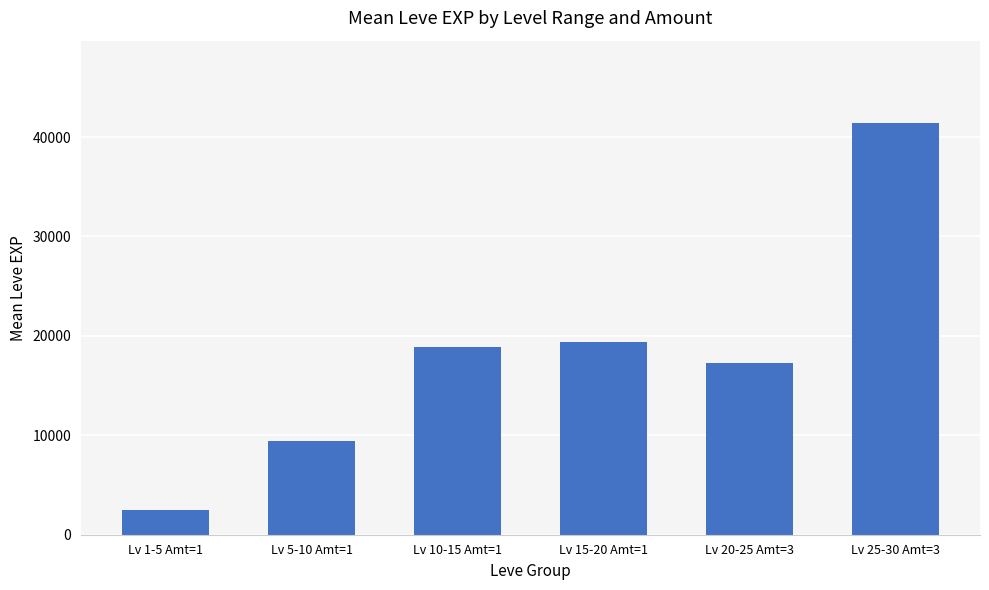

The value at Lv 10-15 Amt=1 is 30878.1. True or false?

False